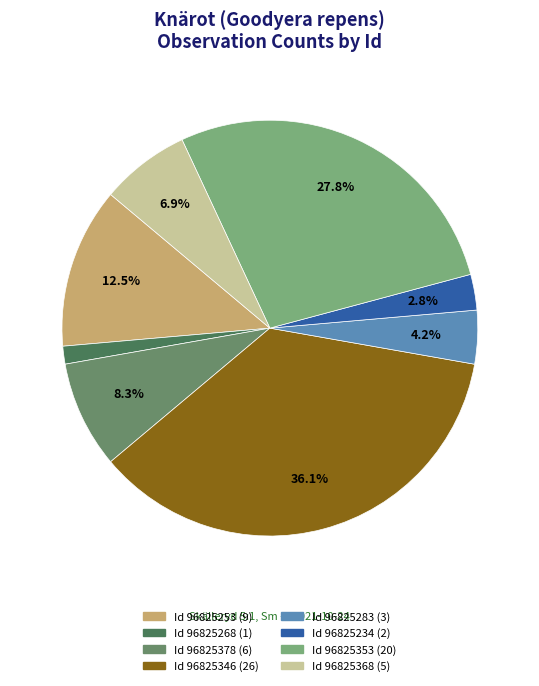

Is there any slice that represents more than half of the pie?

No